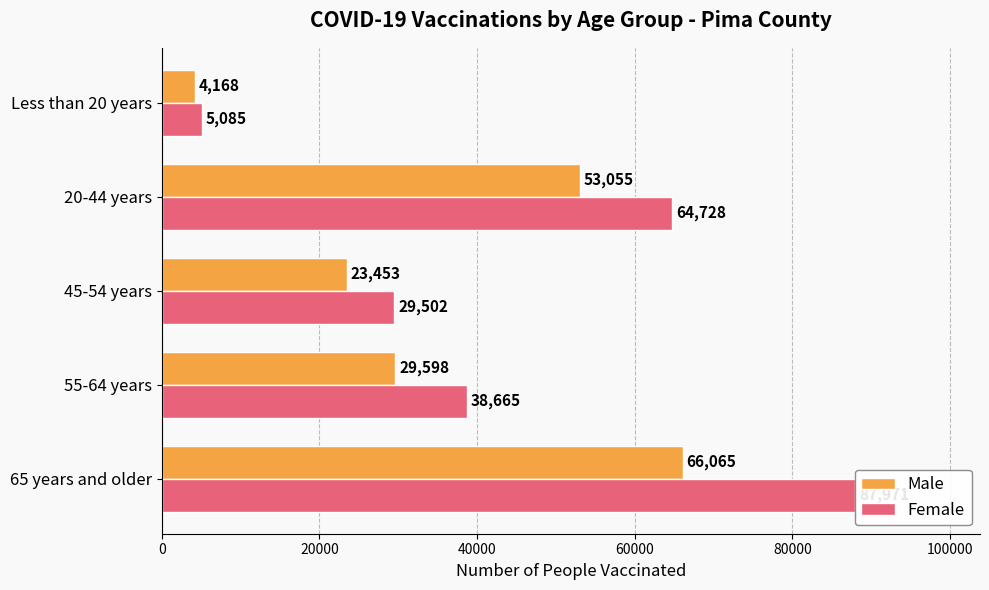

Is it true that Female equals 39141 at 45-54 years?

False